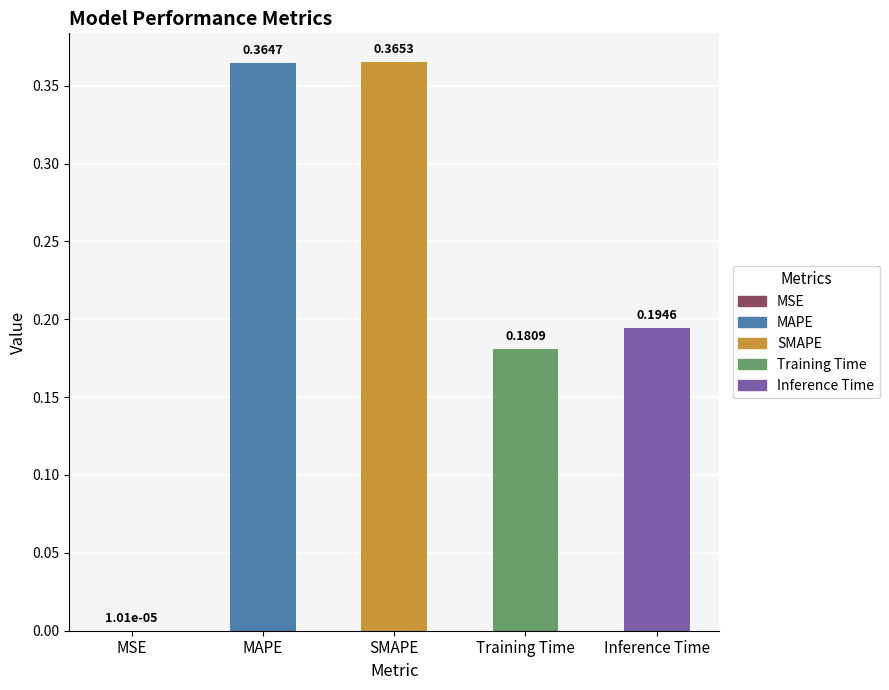

At which label is the value closest to 0?

MSE